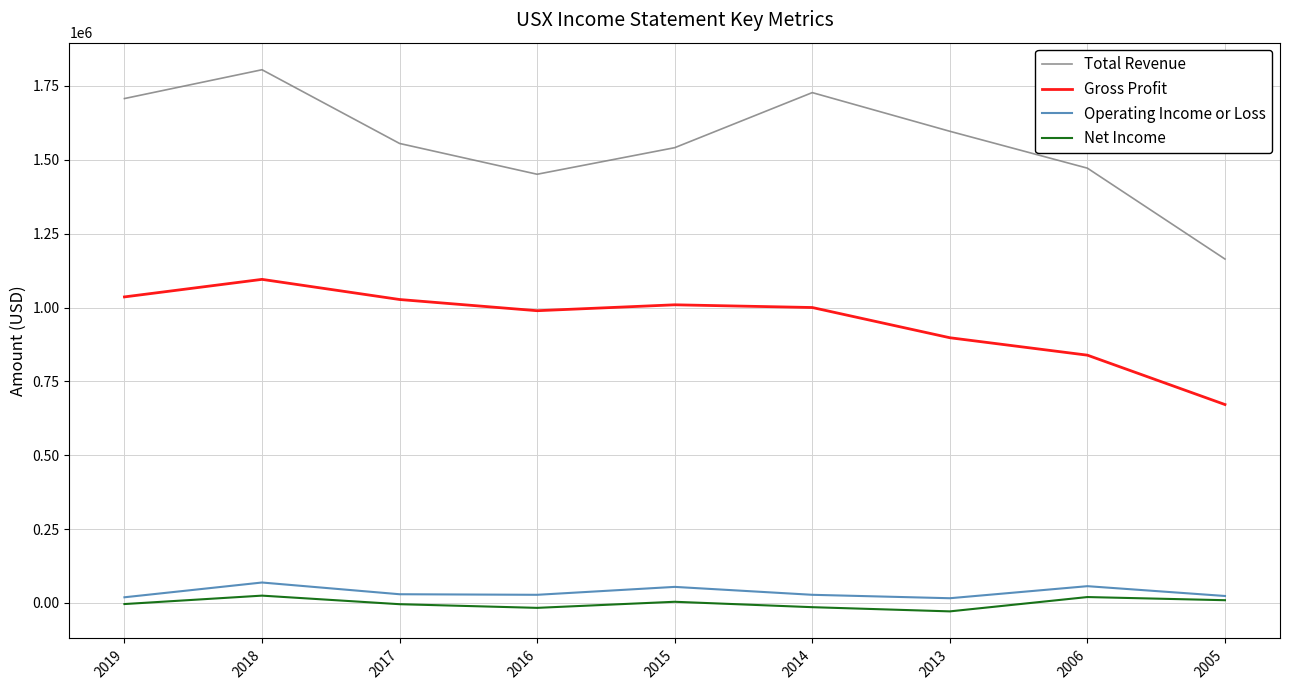

True or false: Net Income and Total Revenue intersect in this chart.

False